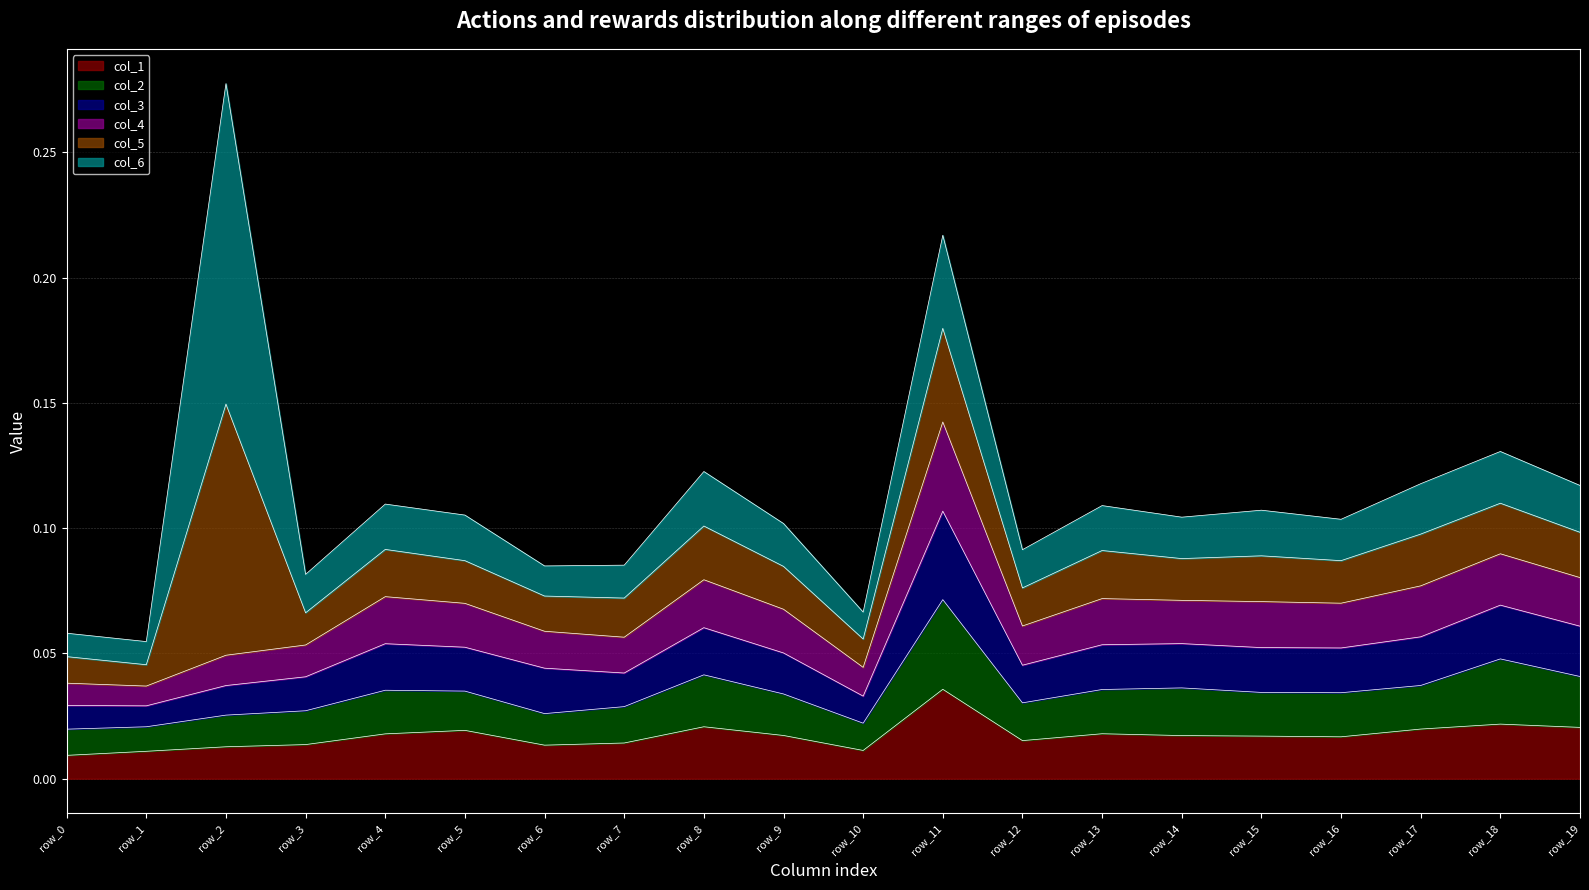

At which category is the sum across all series the highest?

row_2